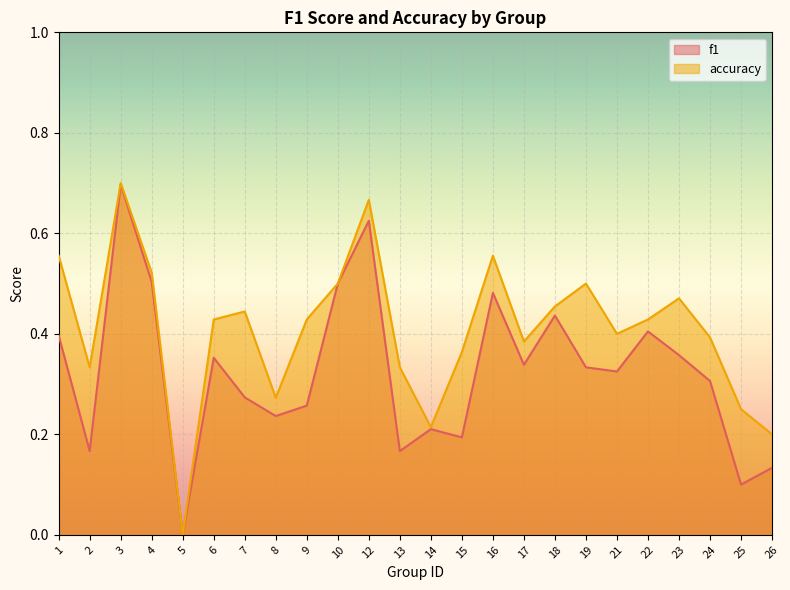

At which category does accuracy reach its first local peak?

3